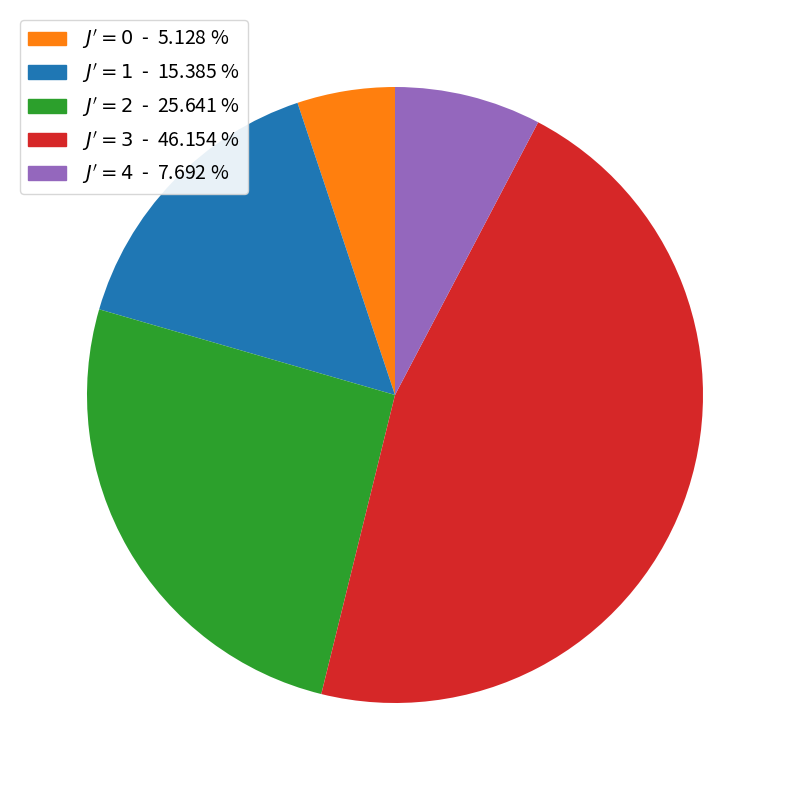

Does any single category account for the majority?

No